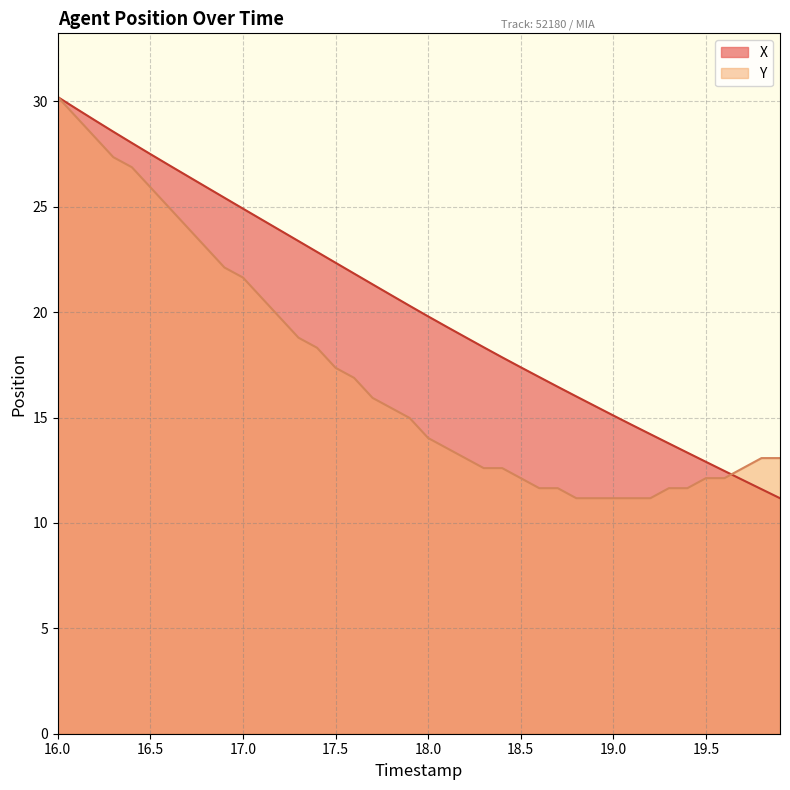

The Y series shows 12.1 at 18.5. True or false?

True